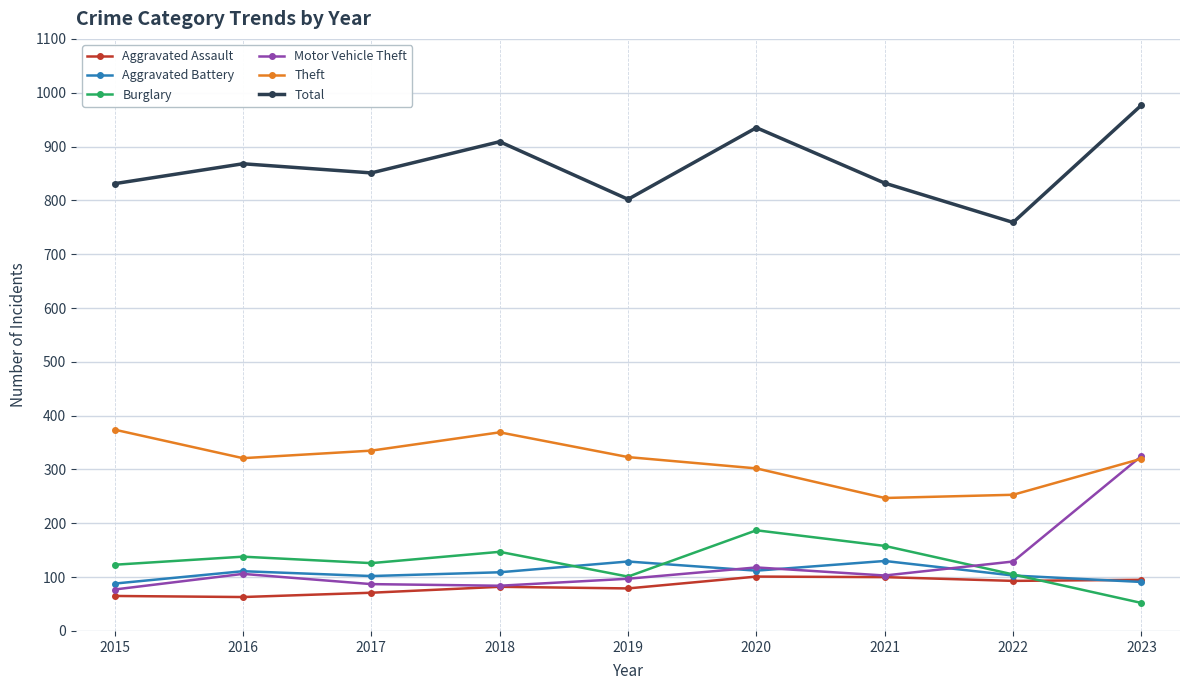

True or false: Total and Theft intersect in this chart.

False